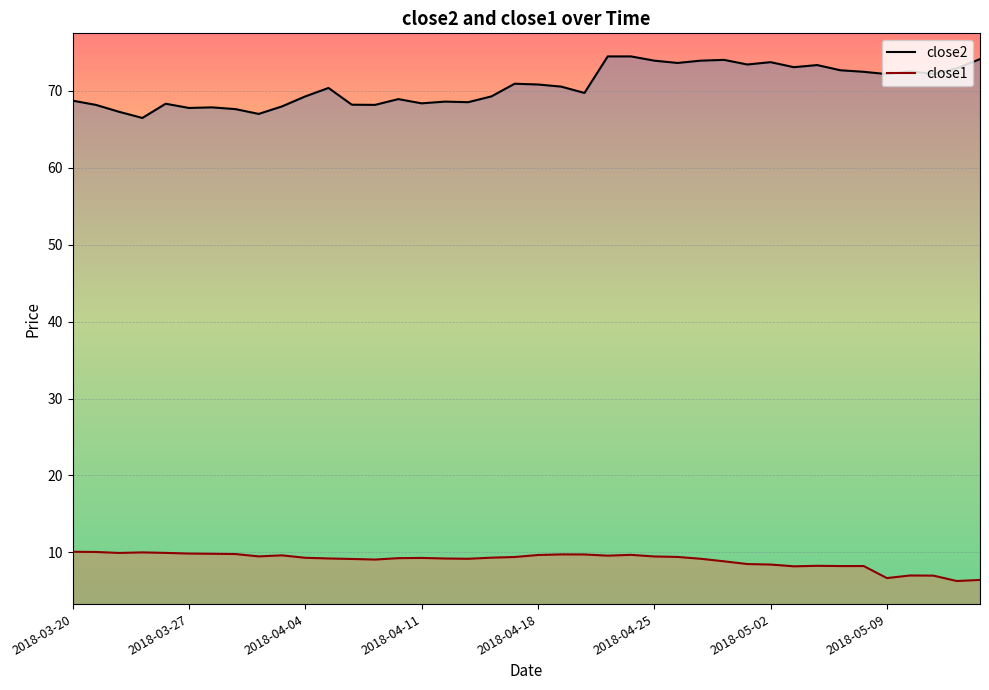

True or false: close1 line and close2 line intersect in this chart.

False